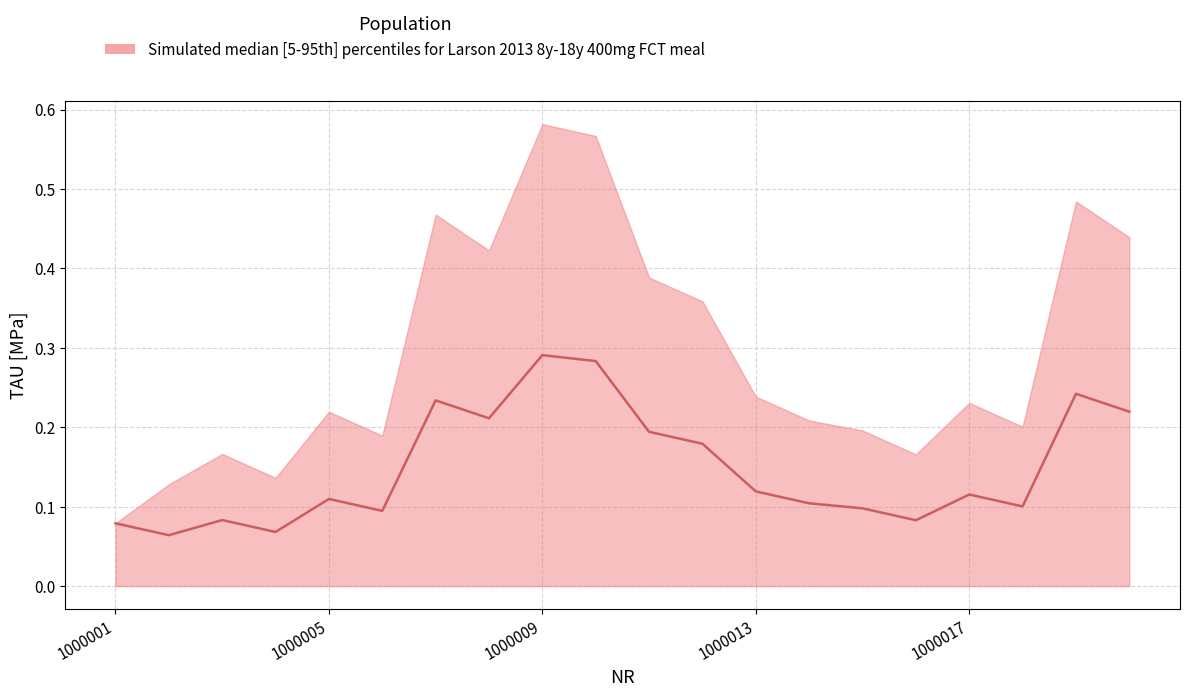

What is the approximate value at 13?

0.1